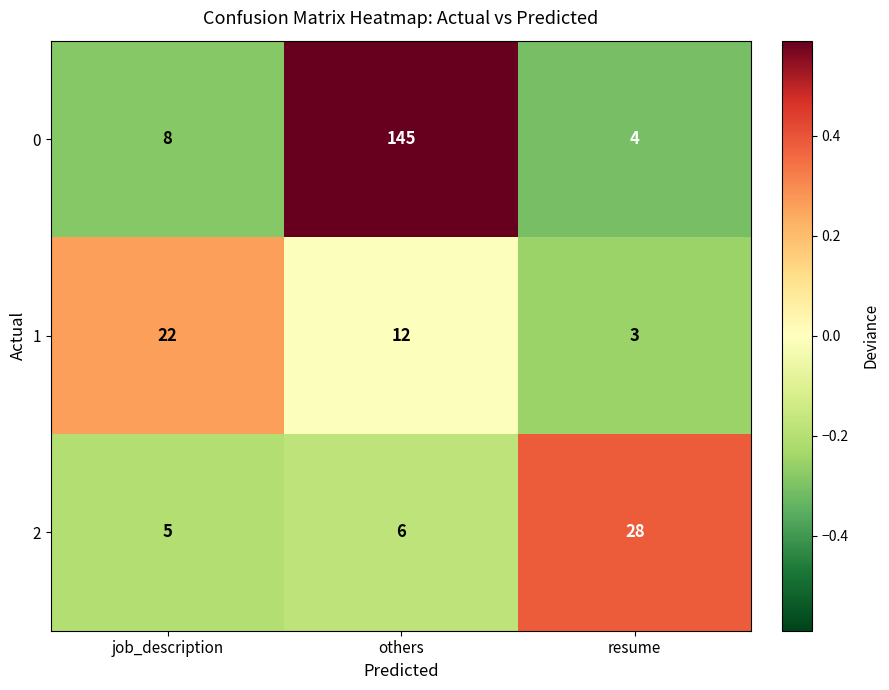

How many series are shown in this chart?

3